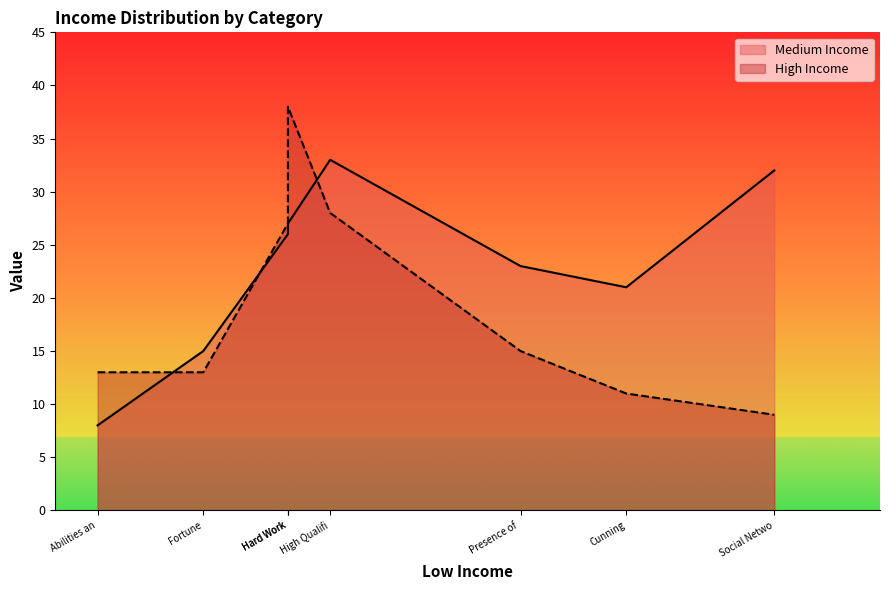

At how many categories does at least one series exceed 8?

8